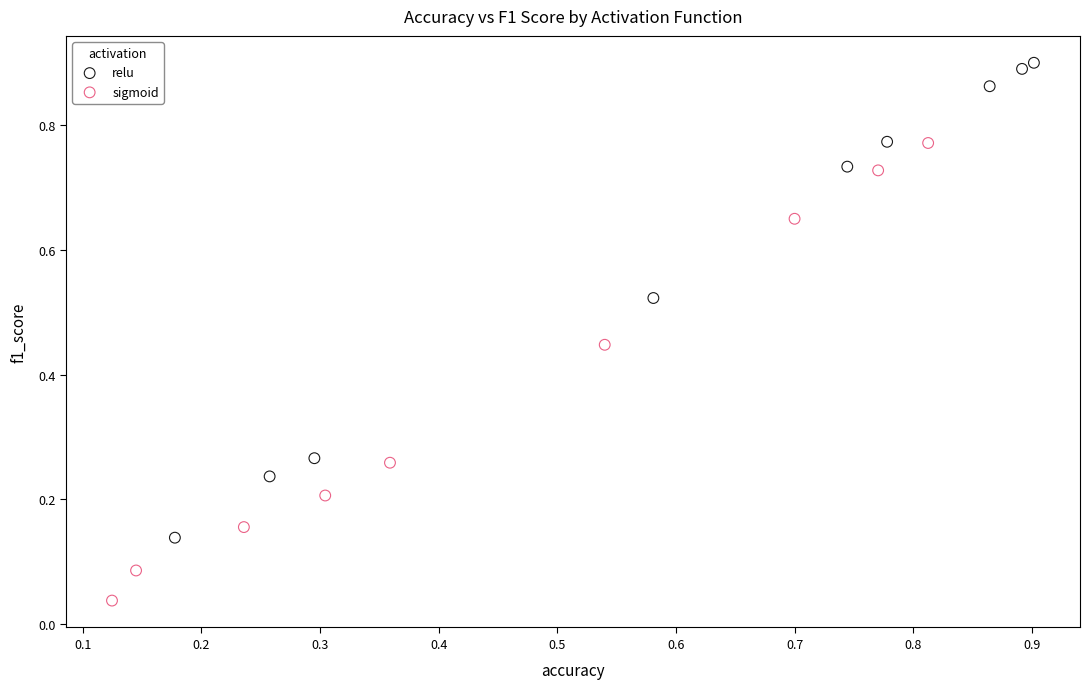

Which series has the widest spread of Y values?

relu